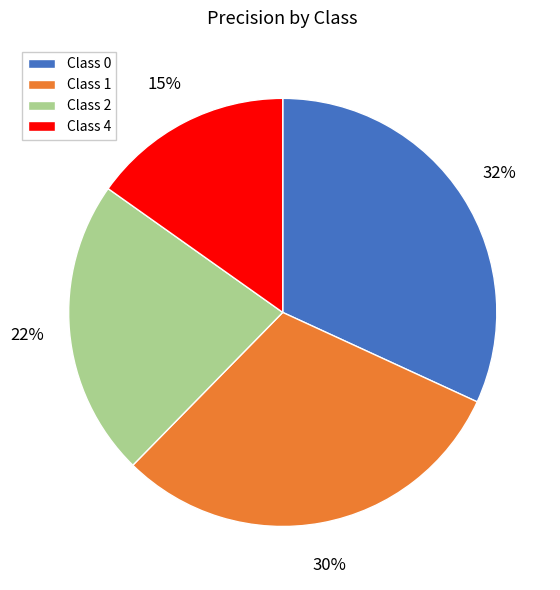

What percentage is the Class 1 slice, to the nearest percent?

30%